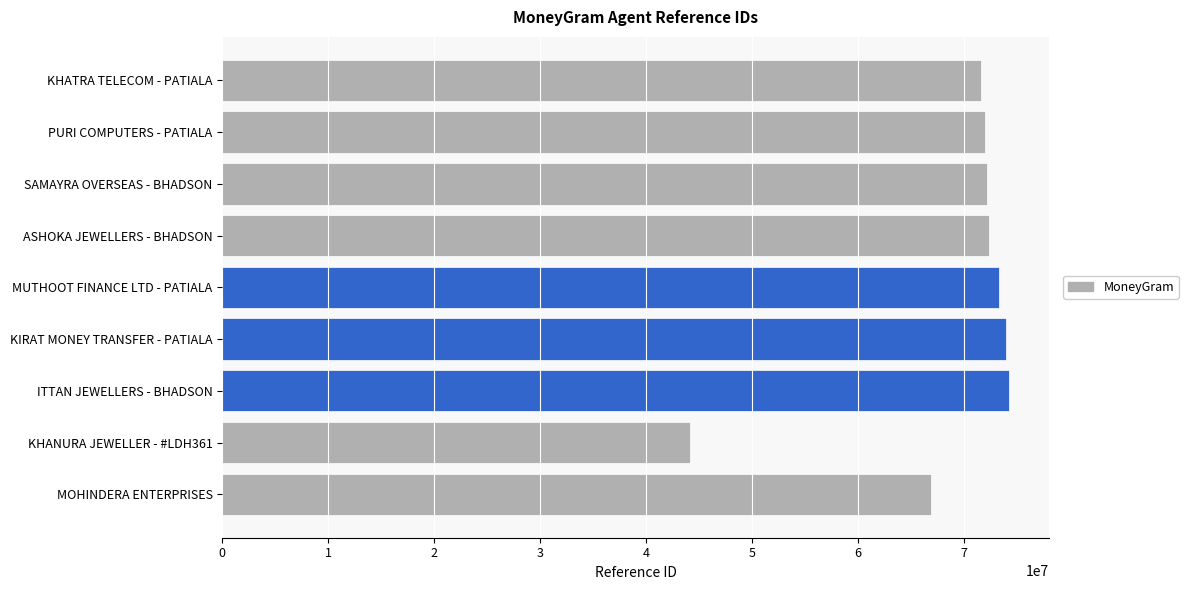

How many categories are shown in the chart?

9